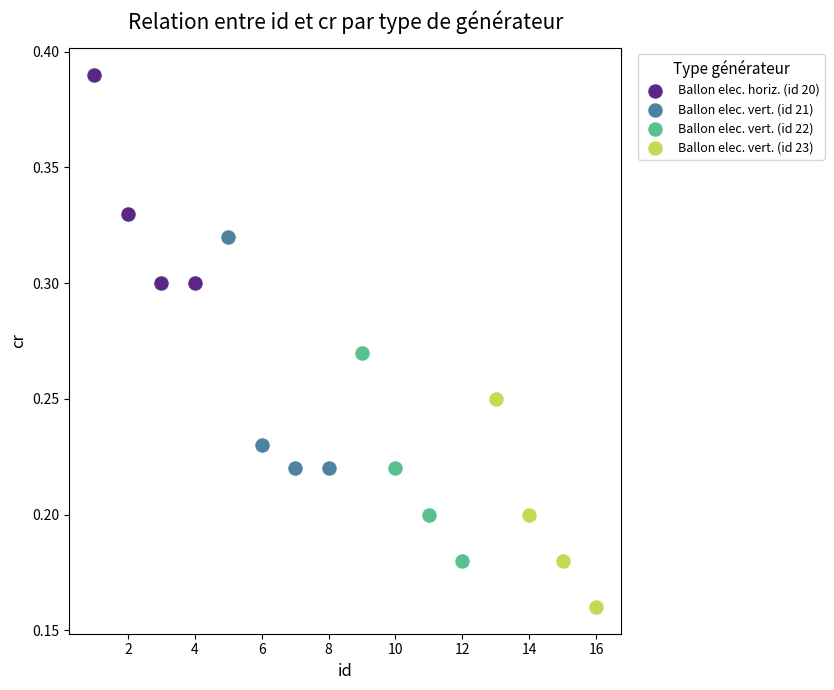

Which series contains the highest Y value?

Ballon elec. horiz. (id 20)